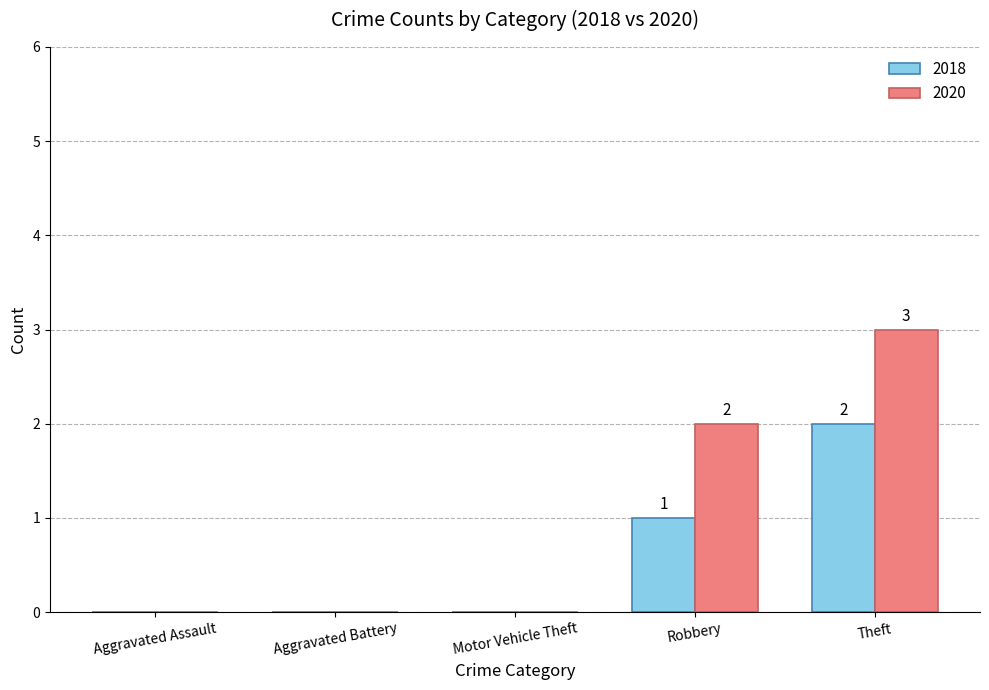

Reading left to right, transcribe all the data shown in this chart.

2018: Aggravated Assault=0	Aggravated Battery=0	Motor Vehicle Theft=0	Robbery=1	Theft=2
2020: Aggravated Assault=0	Aggravated Battery=0	Motor Vehicle Theft=0	Robbery=2	Theft=3